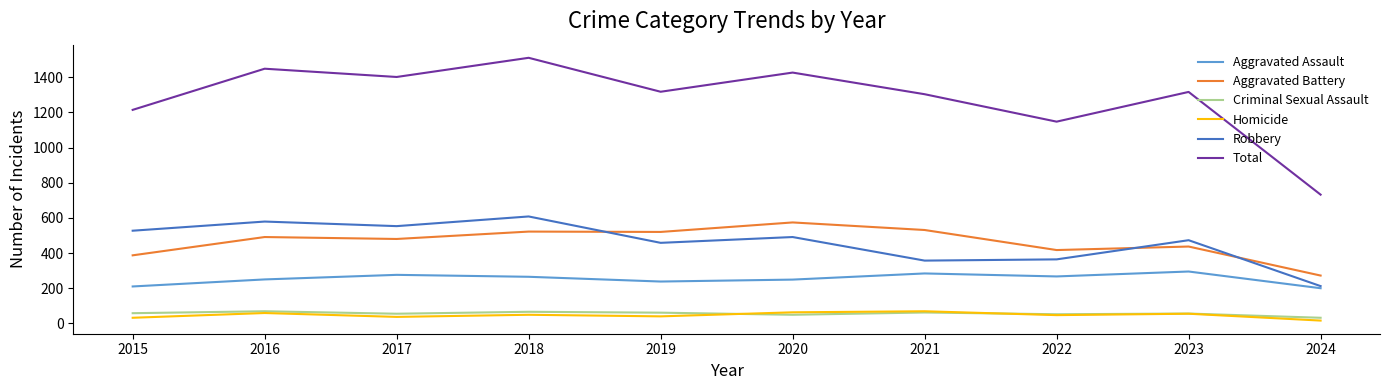

What is the maximum value for Aggravated Assault?

295